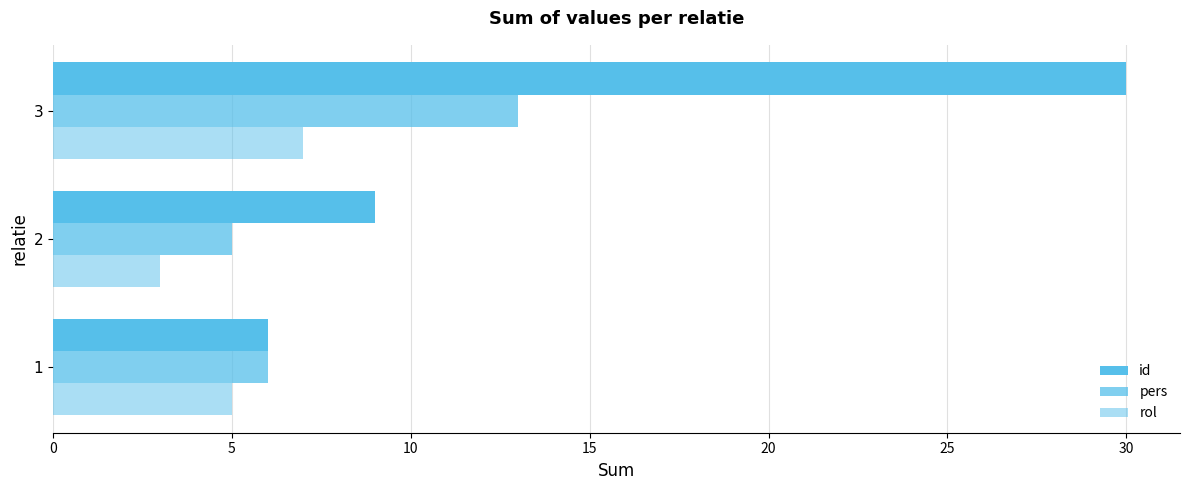

What is the value of the rol bar at the 1st from the left?

5